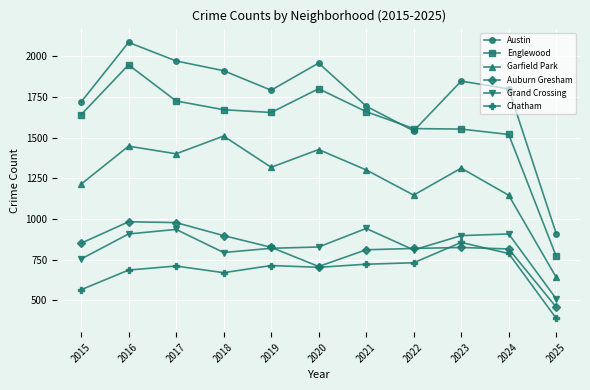

What is the value of the Chatham point at the 1st from the left?

565